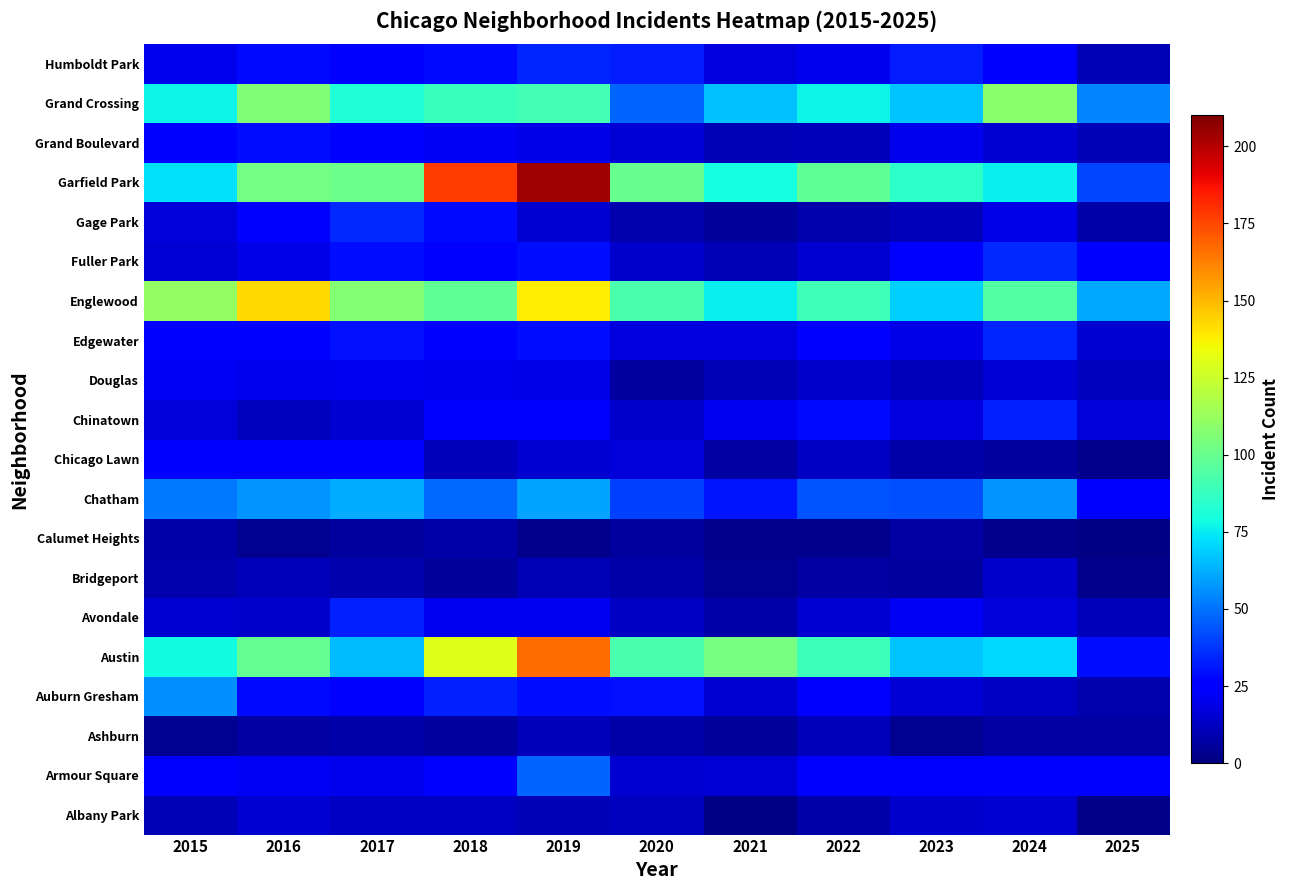

What is the total value across all series at 2025?

368